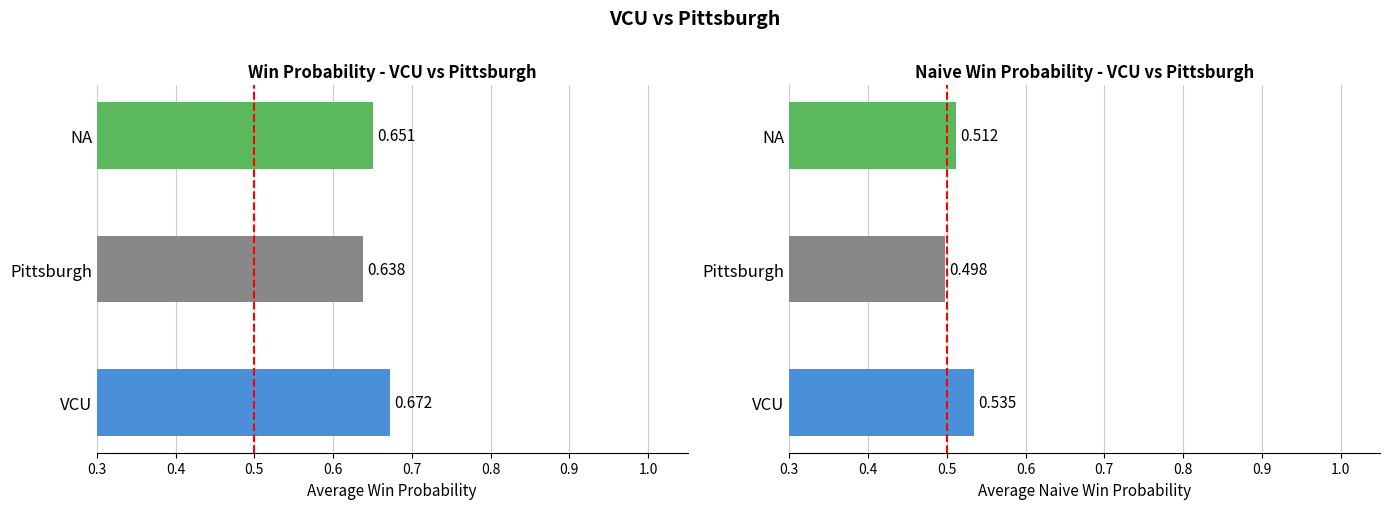

Rank the series at Pittsburgh from highest to lowest value.

win_prob, naive_win_prob